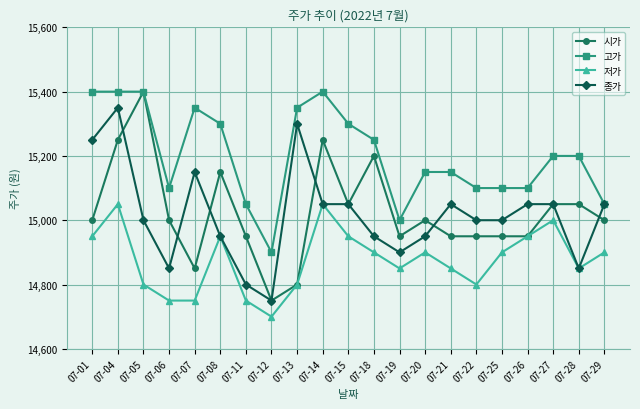

True or false: 시가 has more than 0 points higher than both neighbors.

True